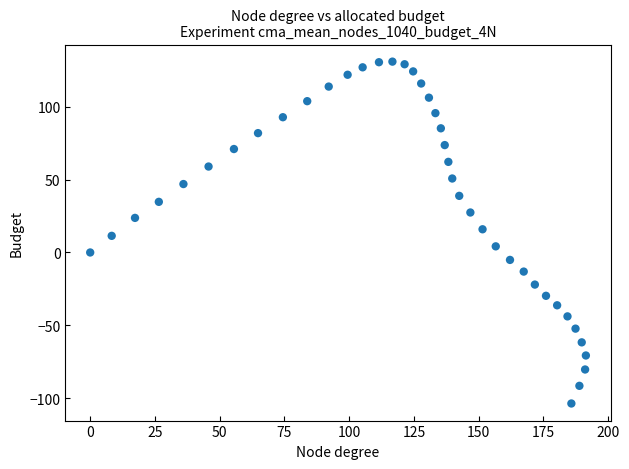

What is the range of X values (max minus min)?

191.4